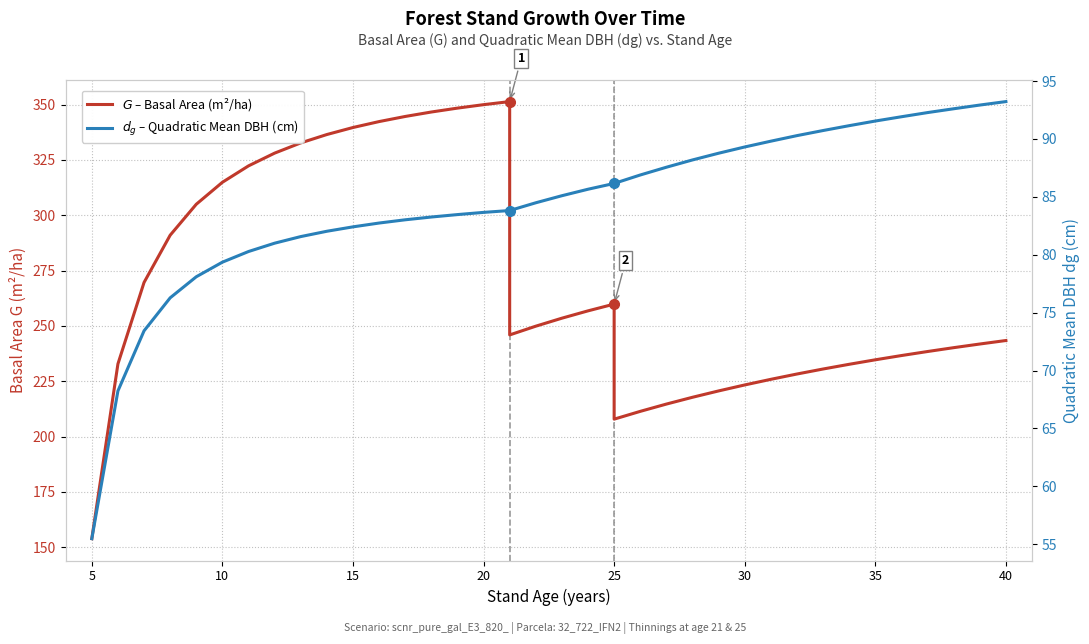

True or false: $G$ – Basal Area (m²/ha) and $d_g$ – Quadratic Mean DBH (cm) cross at least once.

False